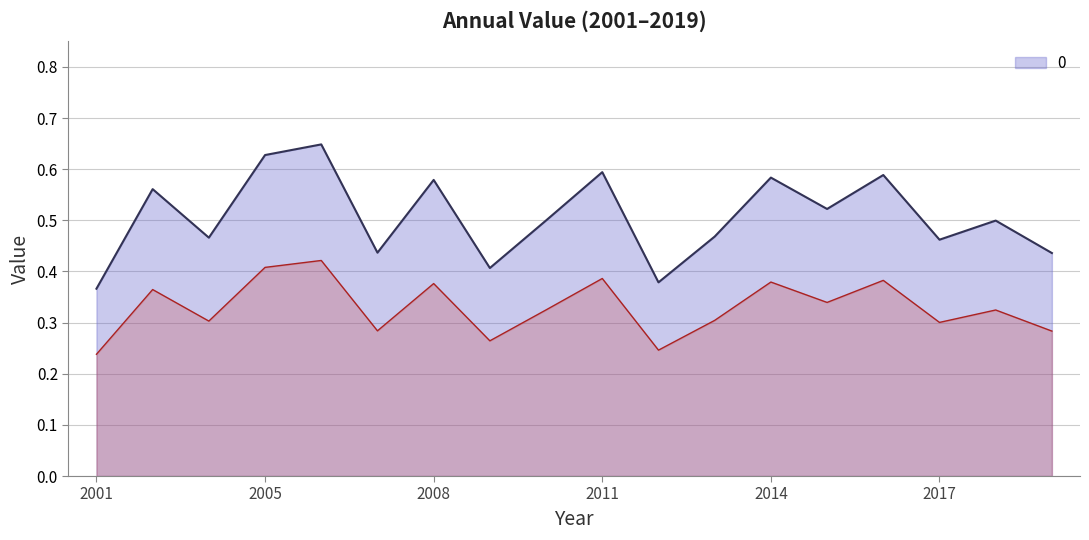

What is the label of the 11th point from the right?

2009-10-15